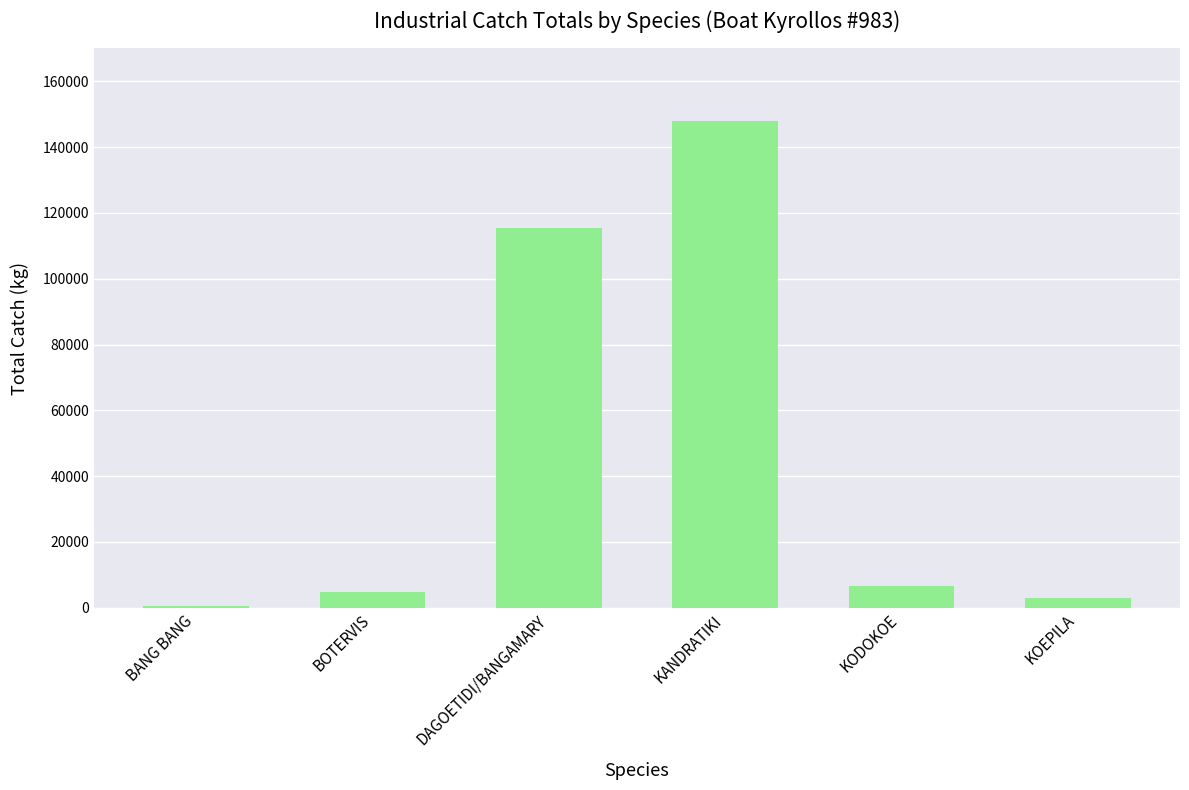

Which label corresponds to the largest value in the chart?

KANDRATIKI